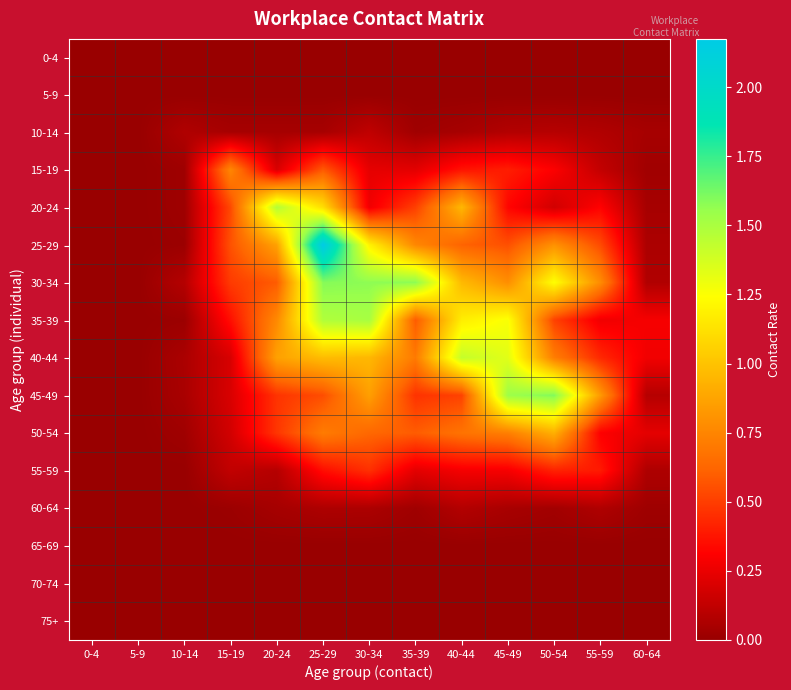

How many data points does each series have?

13